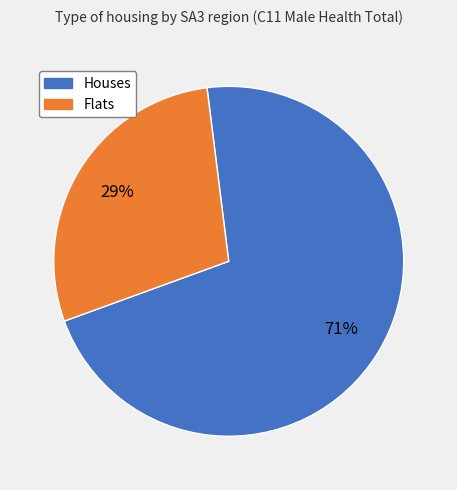

To the nearest percent, what is the average slice percentage?

50%